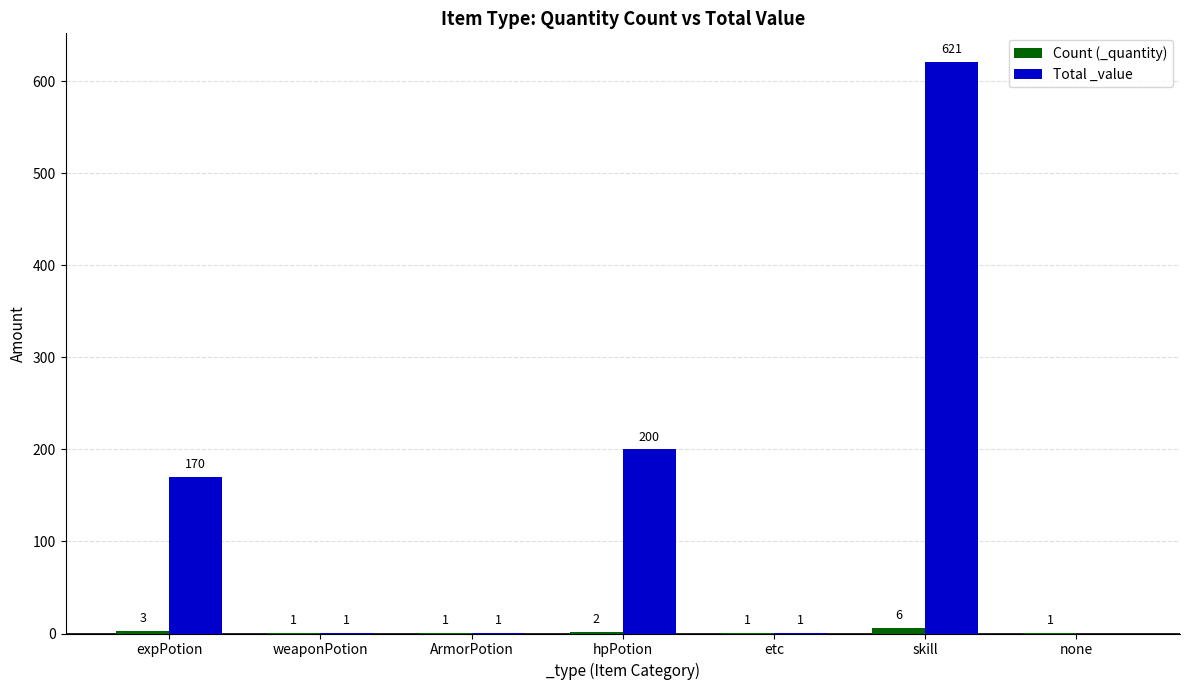

Where is Total _value nearest to the value 310?

hpPotion